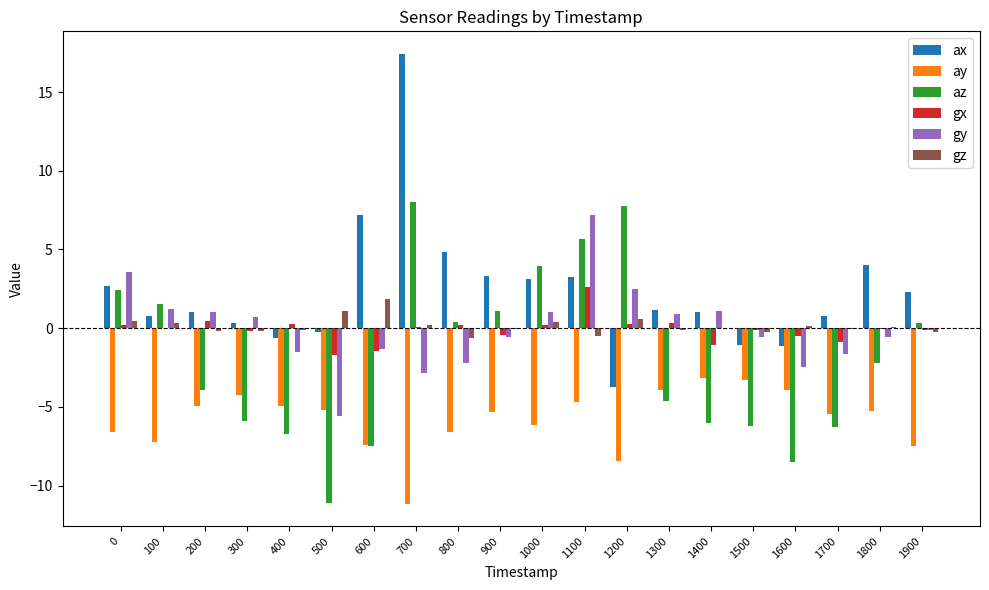

Which series has the largest total across all categories?

ax